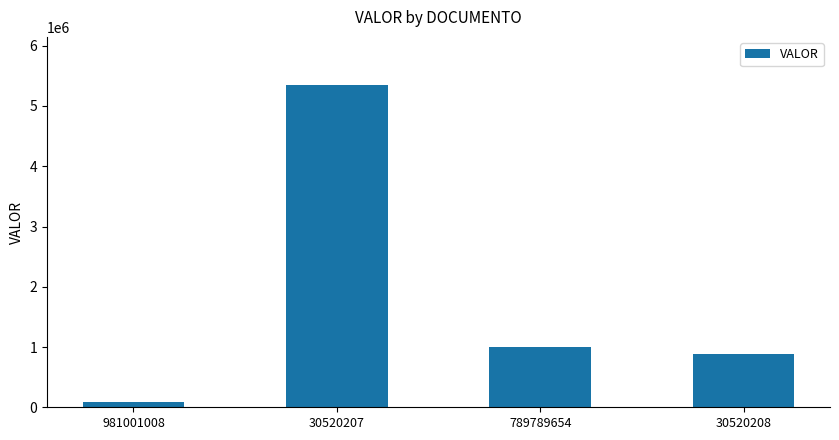

Which label corresponds to the largest value in the chart?

30520207